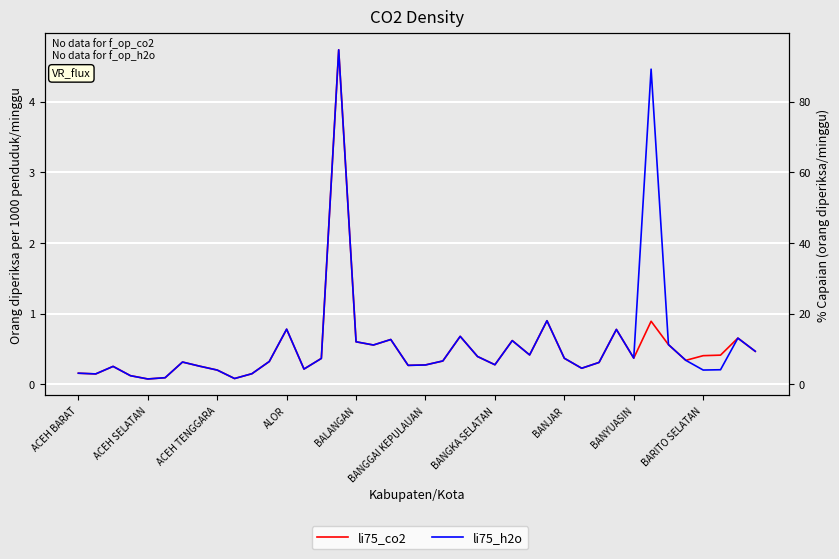

At which category is the sum across all series the highest?

15